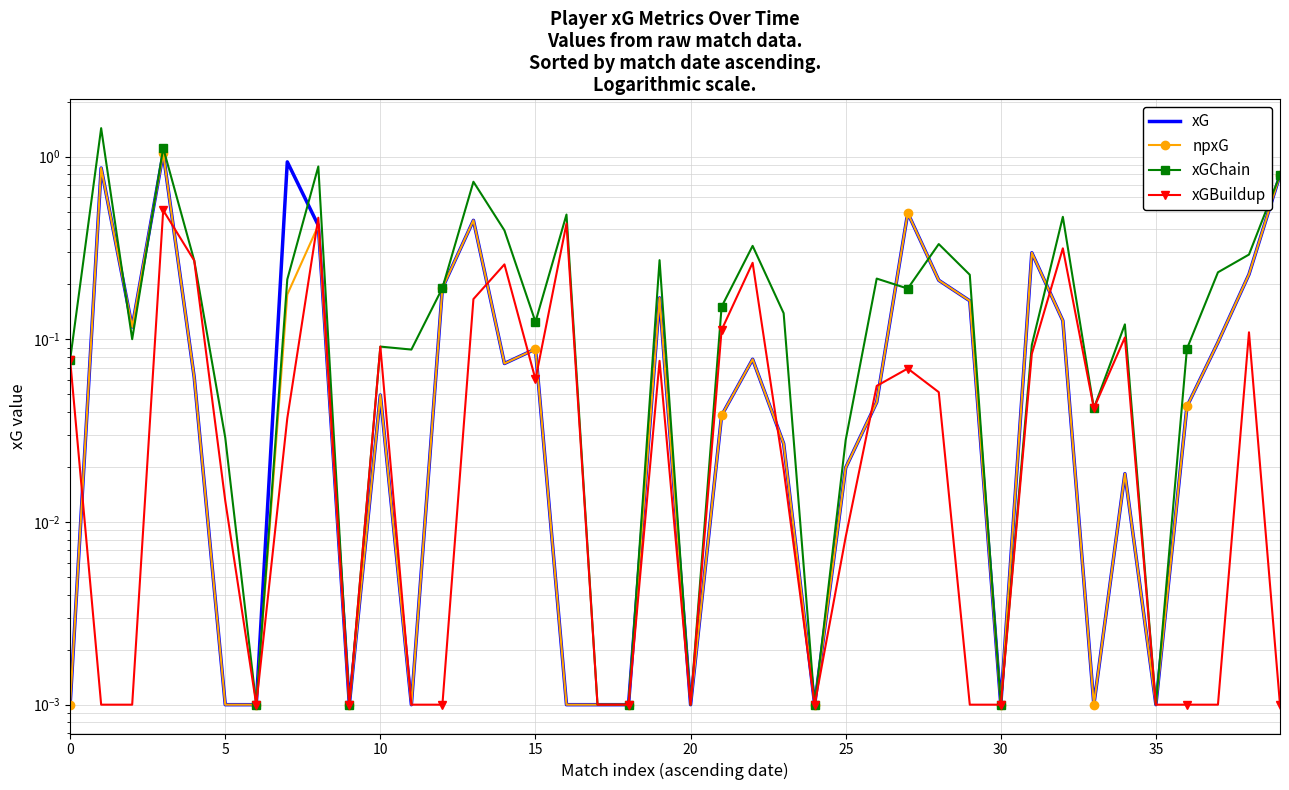

What is the maximum value shown in the chart?

1.4